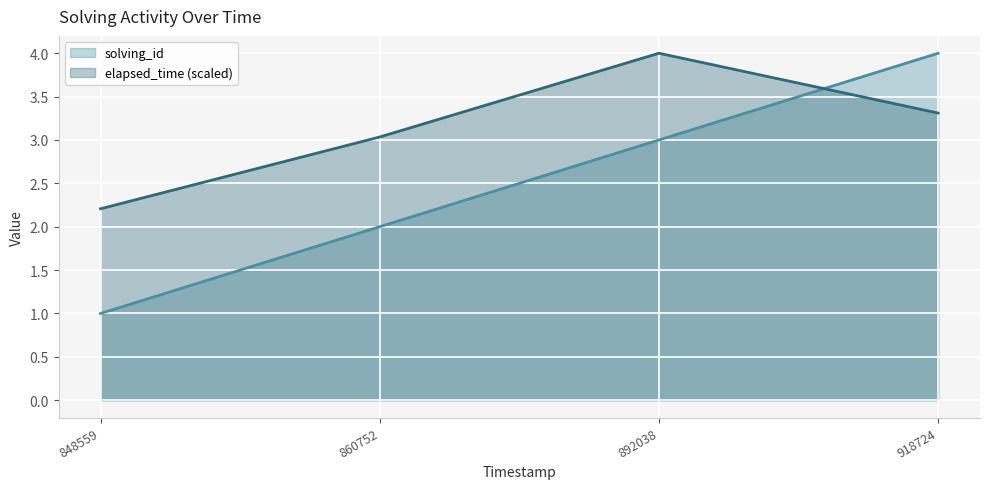

What is the difference between the maximum and minimum values in the solving_id series?

3.0